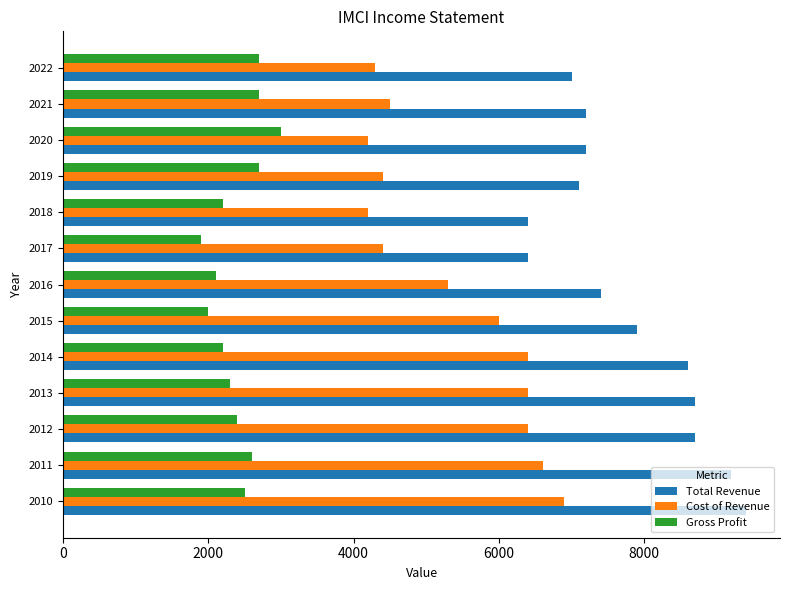

What is the smallest value displayed?

1900